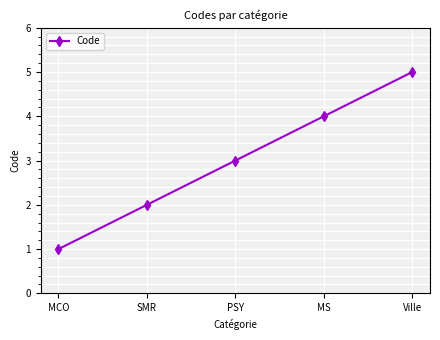

Between PSY and Ville, which is larger?

Ville